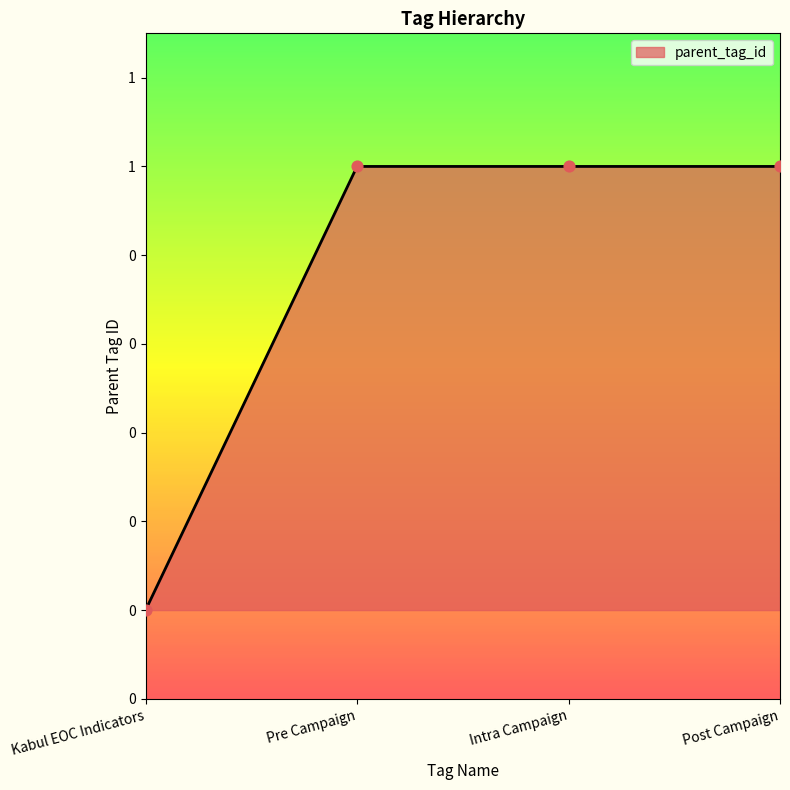

Approximately how many times larger is the value at Post Campaign compared to Pre Campaign?

1.0